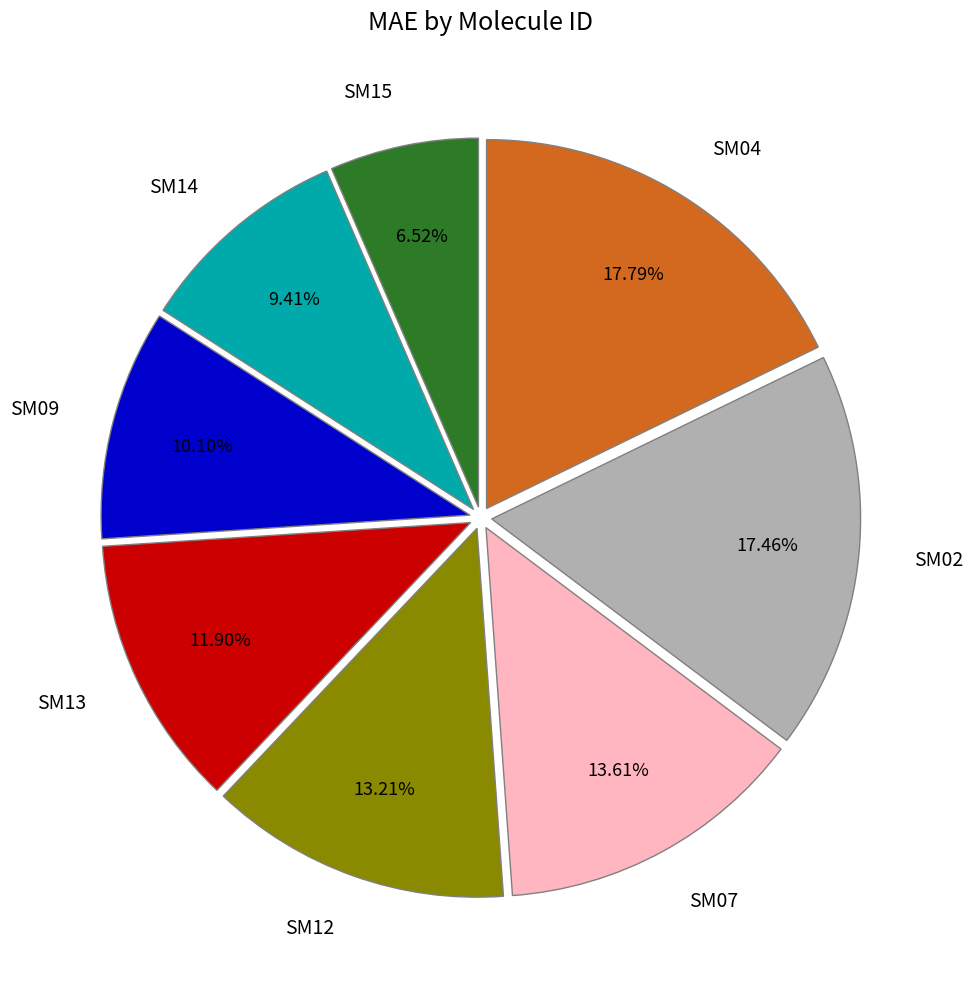

What portion of the pie excludes SM04?

82.2%